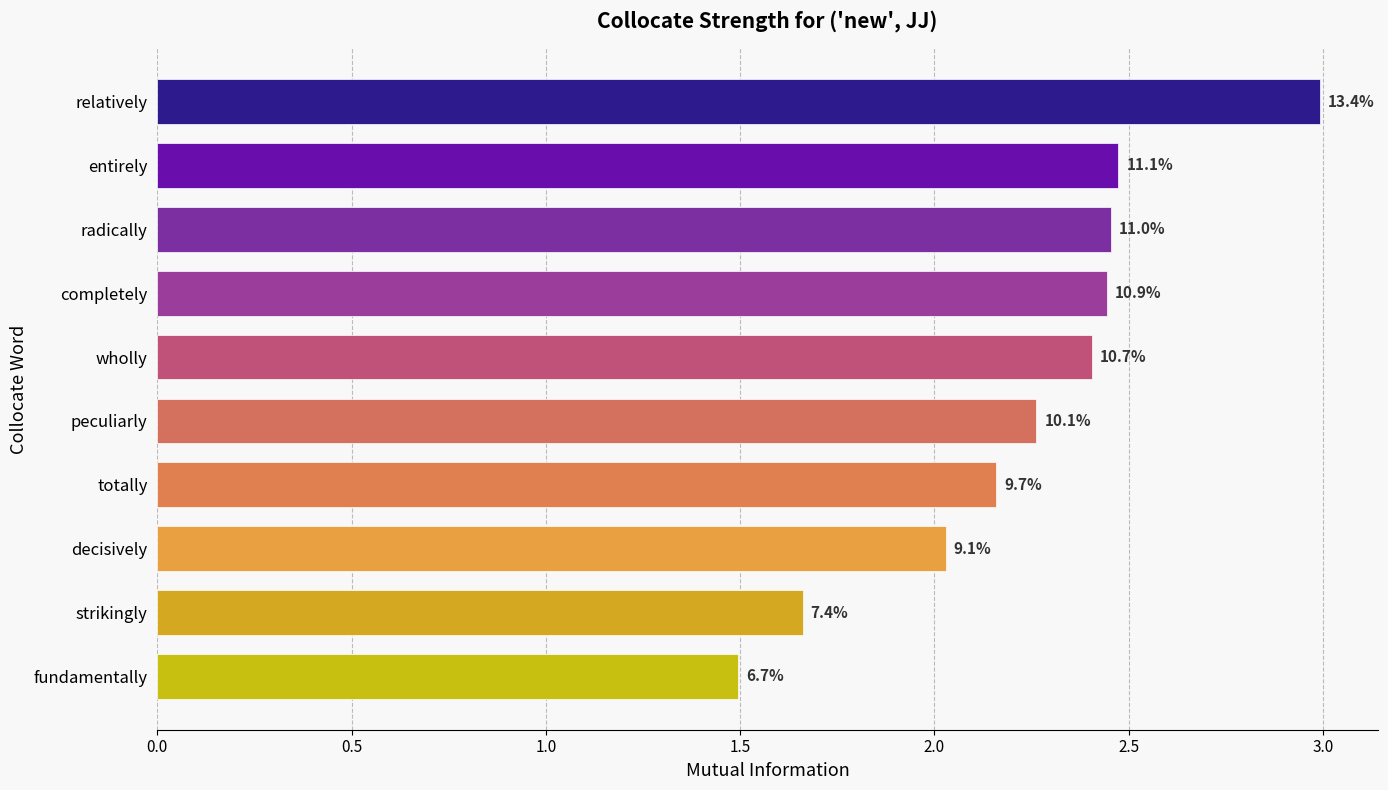

Does the chart contain any negative values?

No